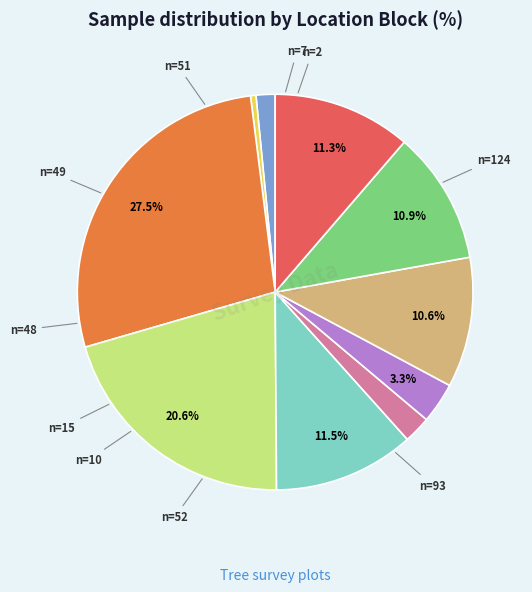

Is there any slice that represents more than half of the pie?

No